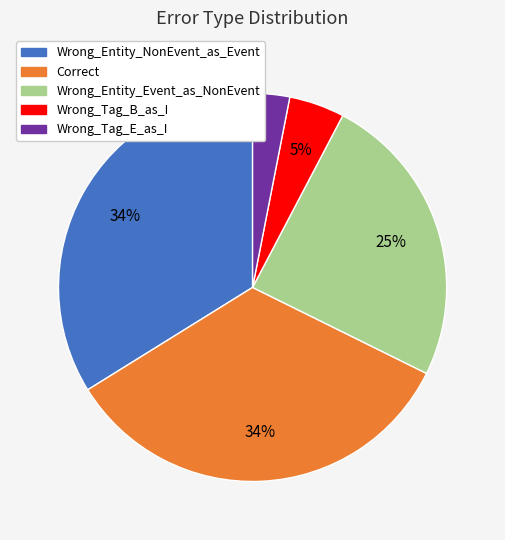

Which category has the smallest portion of the pie?

Wrong_Tag_E_as_I